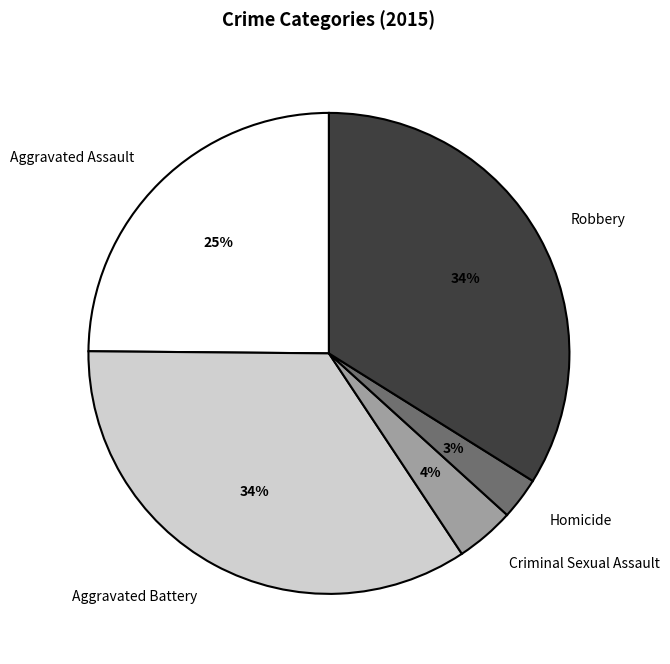

Between Aggravated Assault and Criminal Sexual Assault, which is larger?

Aggravated Assault